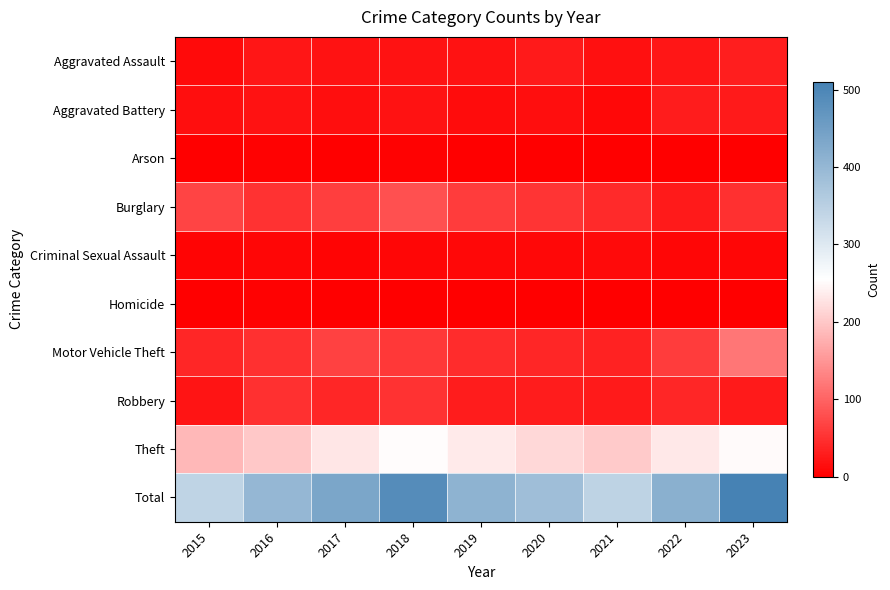

Reading right to left, transcribe all the data shown in this chart.

Aggravated Assault: 2023=31	2022=23	2021=17	2020=27	2019=18	2018=19	2017=18	2016=22	2015=11
Aggravated Battery: 2023=26	2022=29	2021=9	2020=14	2019=13	2018=19	2017=14	2016=18	2015=14
Arson: 2023=0	2022=1	2021=1	2020=0	2019=1	2018=2	2017=1	2016=2	2015=0
Burglary: 2023=48	2022=26	2021=42	2020=53	2019=61	2018=80	2017=62	2016=51	2015=68
Criminal Sexual Assault: 2023=7	2022=6	2021=10	2020=8	2019=8	2018=6	2017=5	2016=6	2015=4
Homicide: 2023=1	2022=0	2021=1	2020=1	2019=1	2018=1	2017=1	2016=2	2015=0
Motor Vehicle Theft: 2023=119	2022=60	2021=35	2020=38	2019=45	2018=57	2017=66	2016=49	2015=38
Robbery: 2023=27	2022=38	2021=26	2020=28	2019=29	2018=51	2017=38	2016=49	2015=21
Theft: 2023=251	2022=232	2021=203	2020=216	2019=234	2018=252	2017=231	2016=200	2015=185
Total: 2023=510	2022=415	2021=344	2020=385	2019=410	2018=487	2017=436	2016=399	2015=341